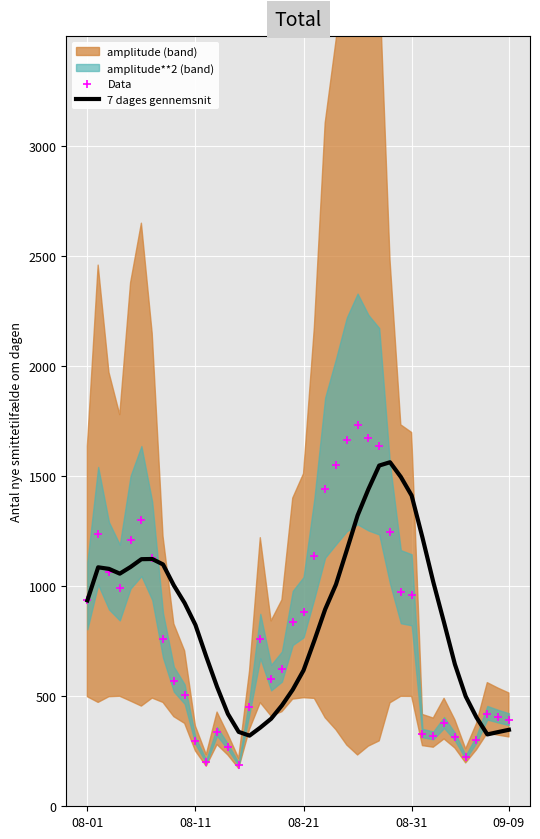

Is the value of Data at 16 greater than the value of 7 dages gennemsnit at 23?

No